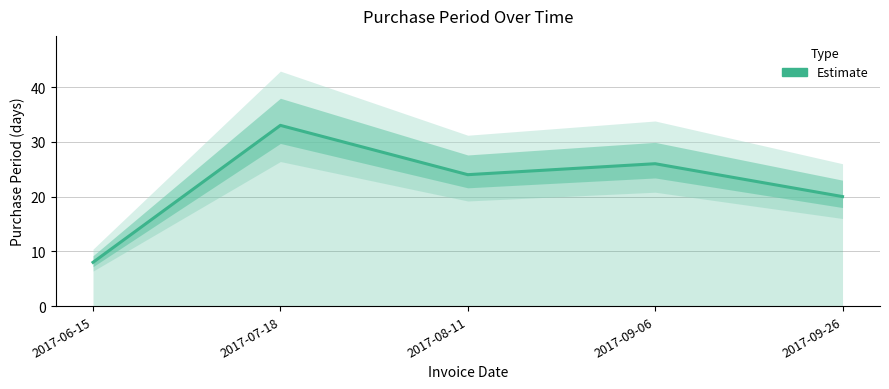

What is the label of the 4th point from the right?

2017-07-18